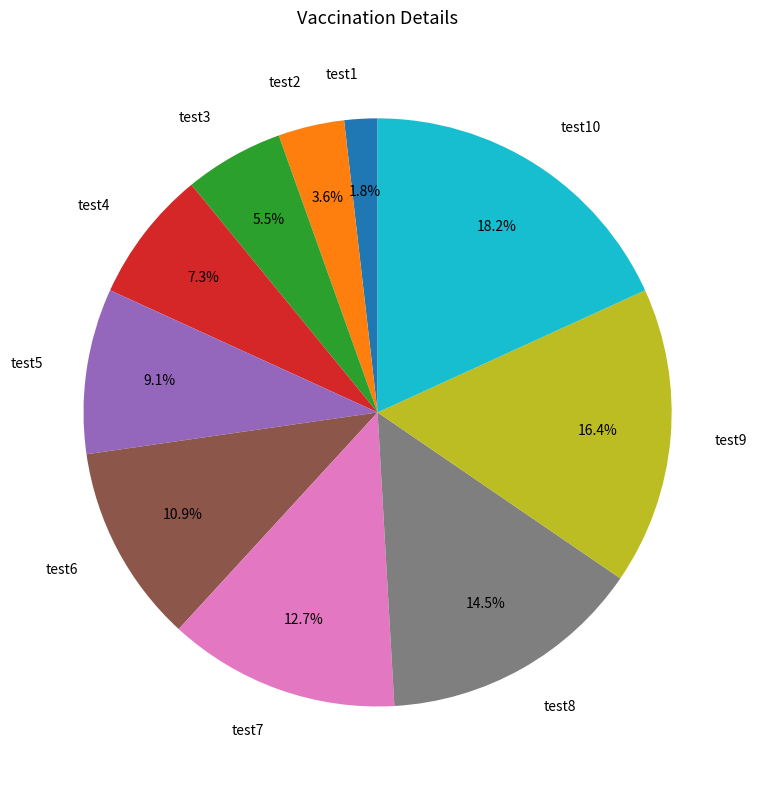

True or false: test6 accounts for 11% of the total.

True